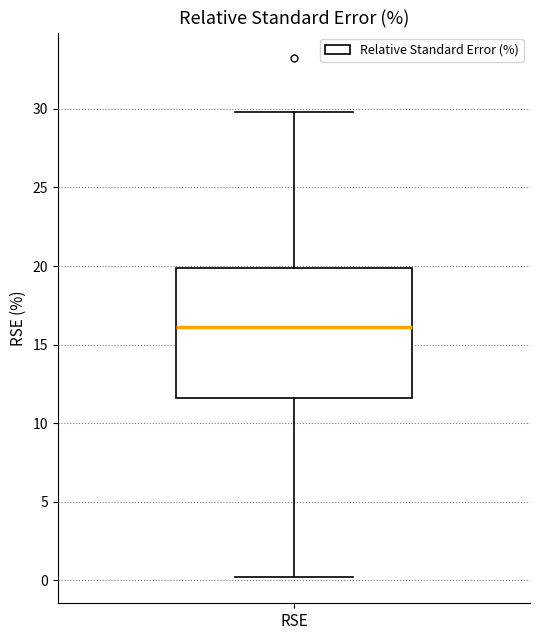

Where does the upper whisker of the box for RSE end on the y-axis? The values are not printed on the chart, so give them approximately, as read against the axis.

30.0